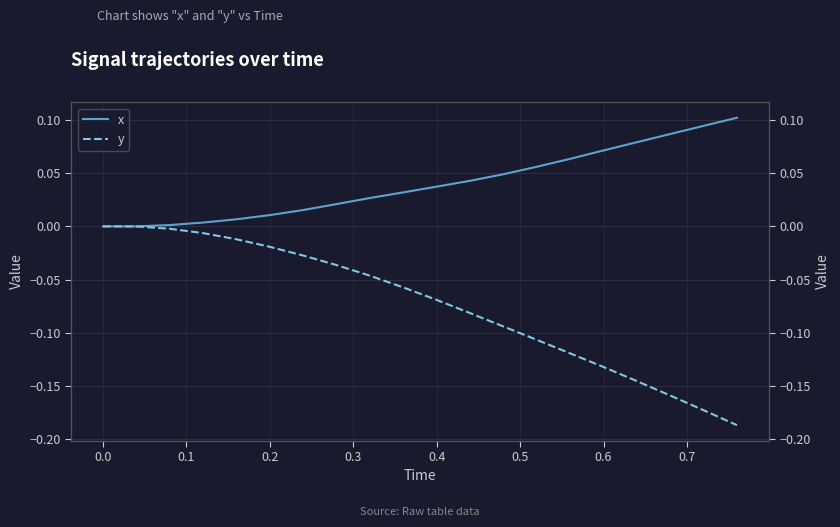

True or false: y has a value of -0.2 at 12.

False